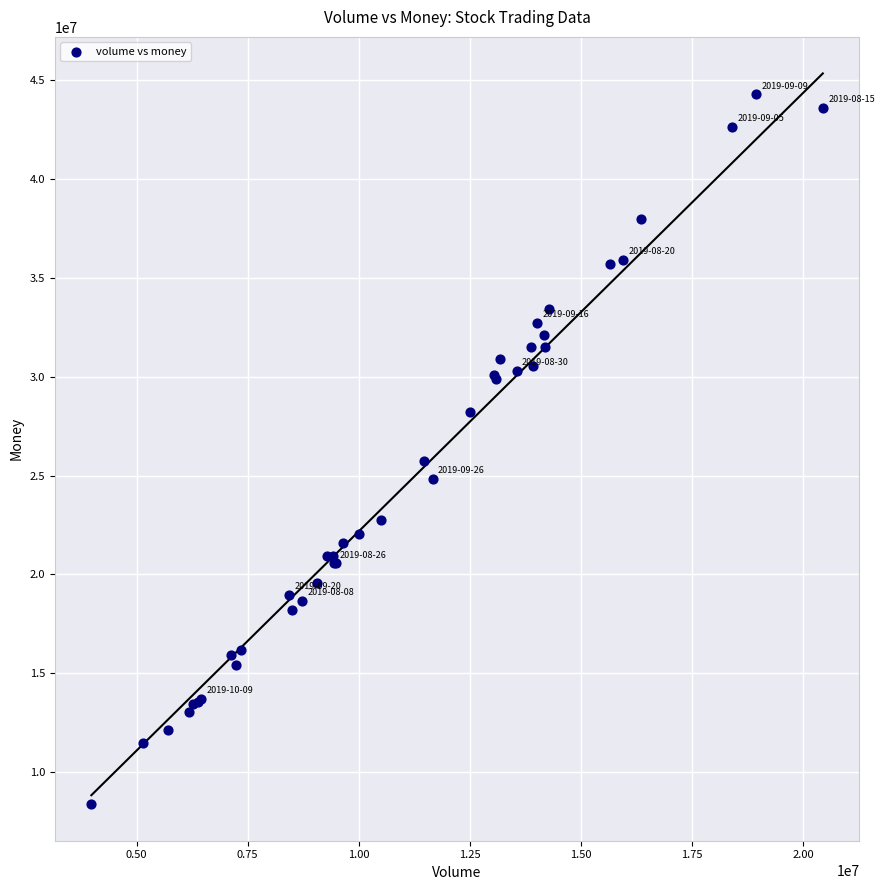

What Y value in the scatter plot is closest to 26336845?

25738947